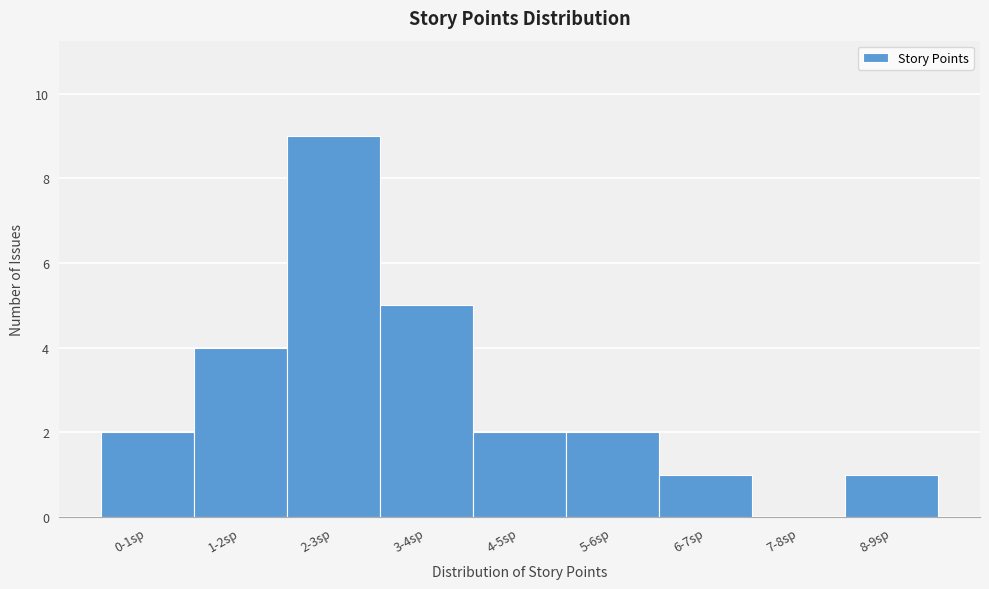

Reading left to right, what are all the values shown in this chart?

0-1sp=2	1-2sp=4	2-3sp=9	3-4sp=5	4-5sp=2	5-6sp=2	6-7sp=1	7-8sp=0	8-9sp=1